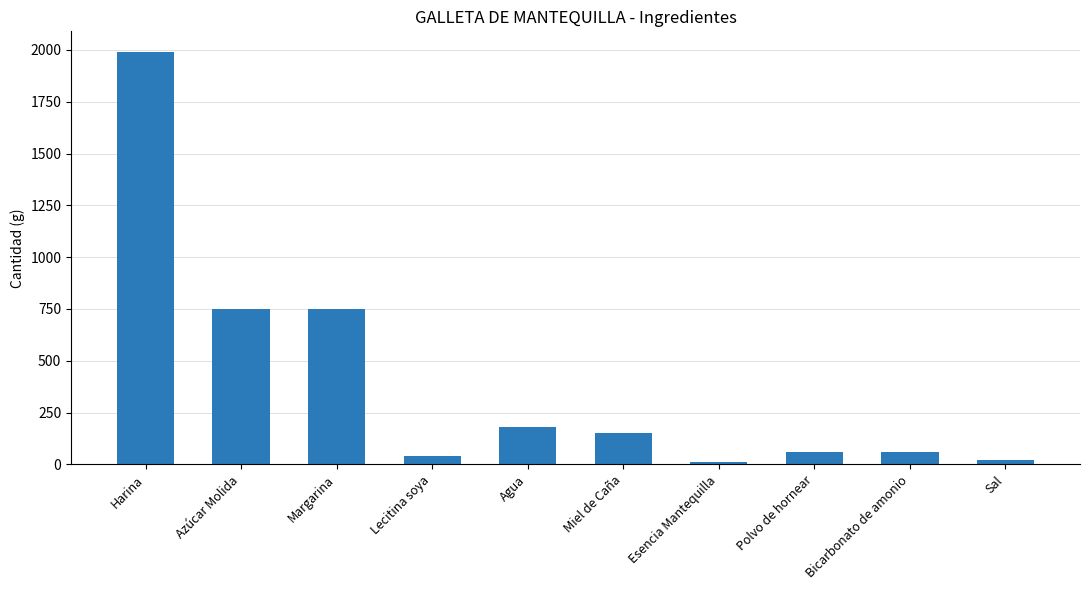

Reading left to right, what are all the values shown in this chart?

Harina=1990	Azúcar Molida=750	Margarina=750	Lecitina soya=40	Agua=180	Miel de Caña=150	Esencia Mantequilla=10	Polvo de hornear=60	Bicarbonato de amonio=60	Sal=20